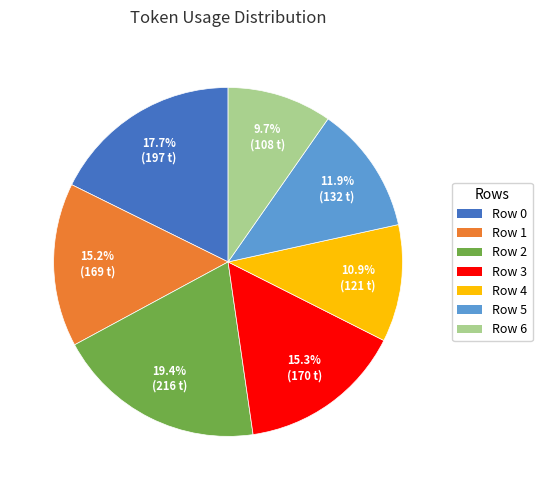

What is the smallest slice in the pie chart?

Row 6